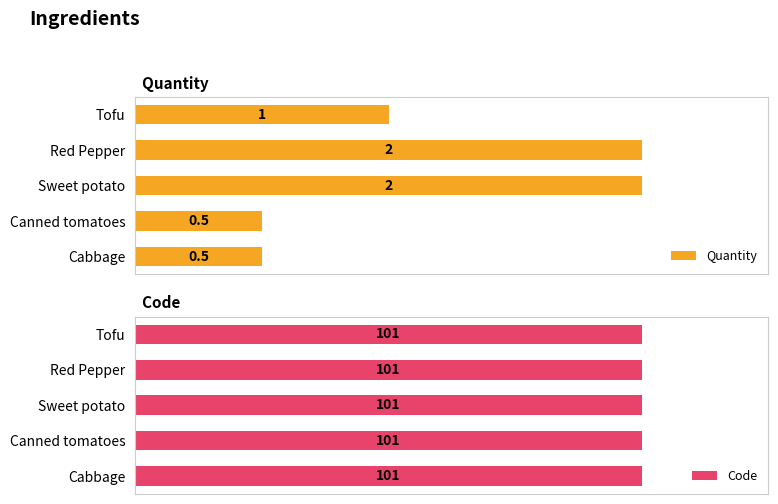

What is the sum of all Quantity values?

6.0